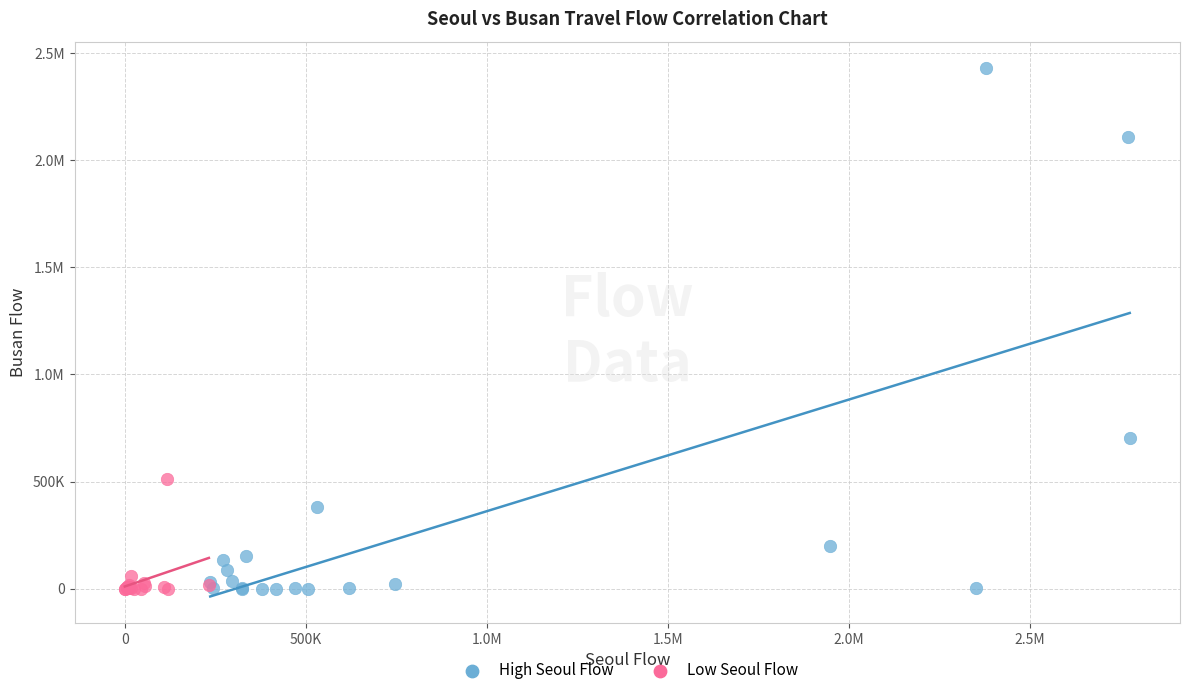

What are all the series names shown in the legend?

High Seoul Flow, Low Seoul Flow